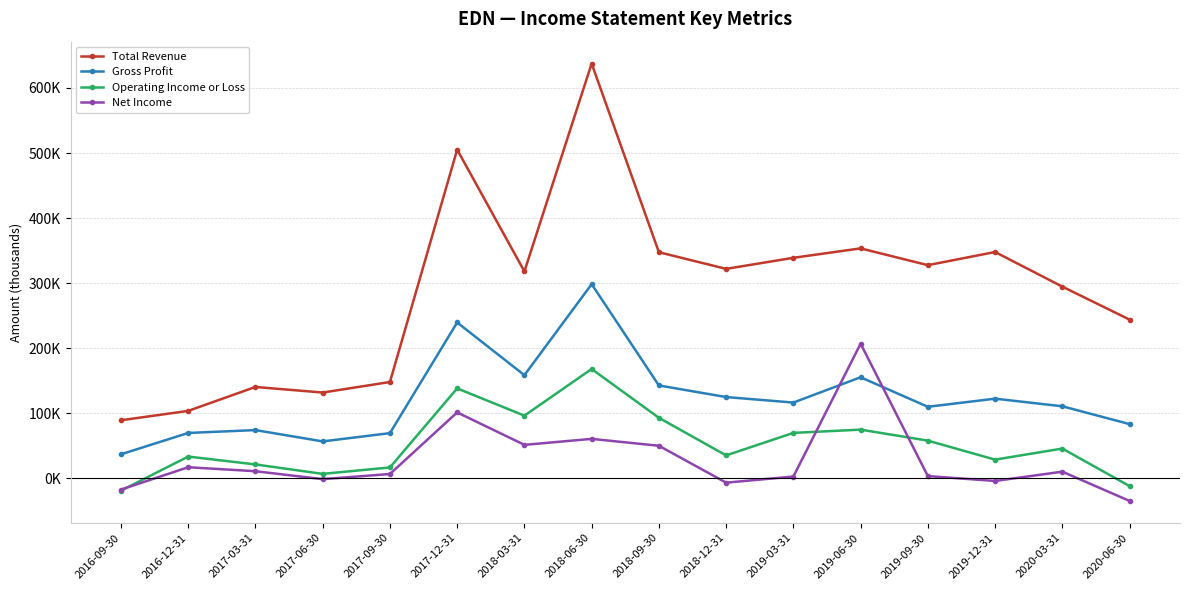

True or false: Gross Profit and Total Revenue cross at least once.

False